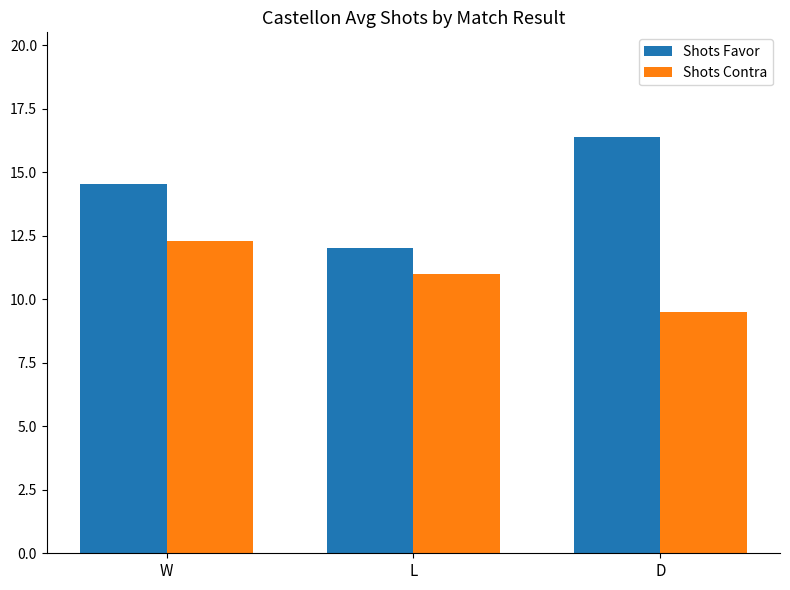

Which series has the largest range (max minus min)?

Shots Favor